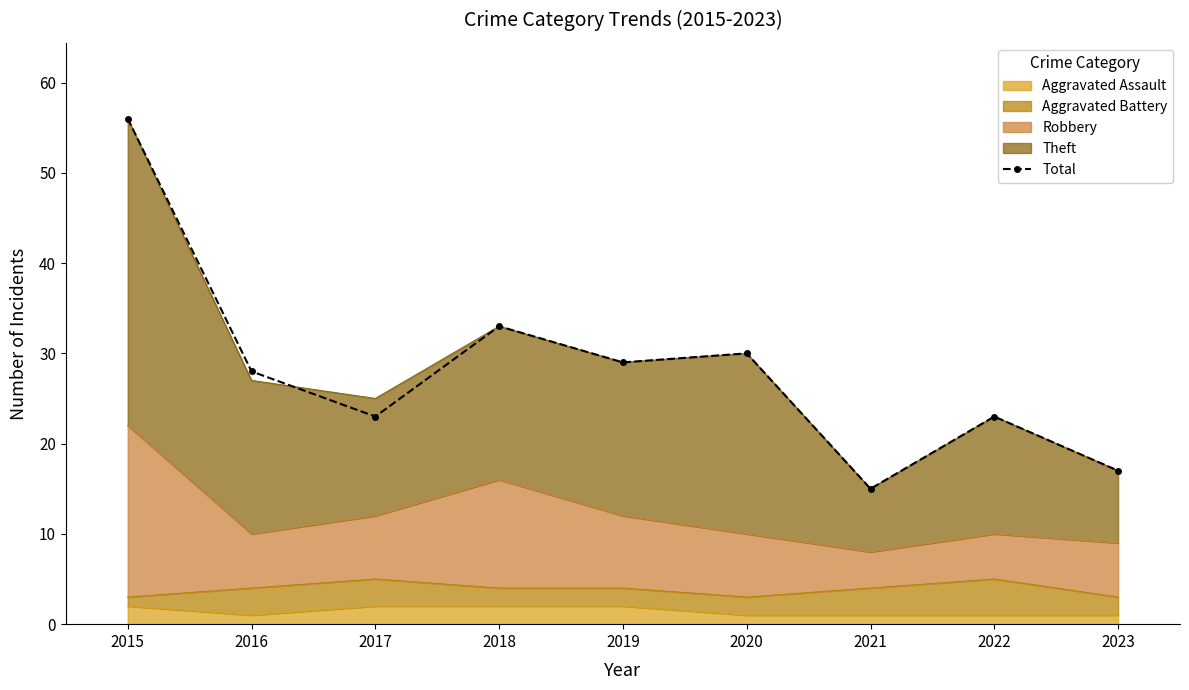

Which has a higher value, 2016 or 2017?

2016